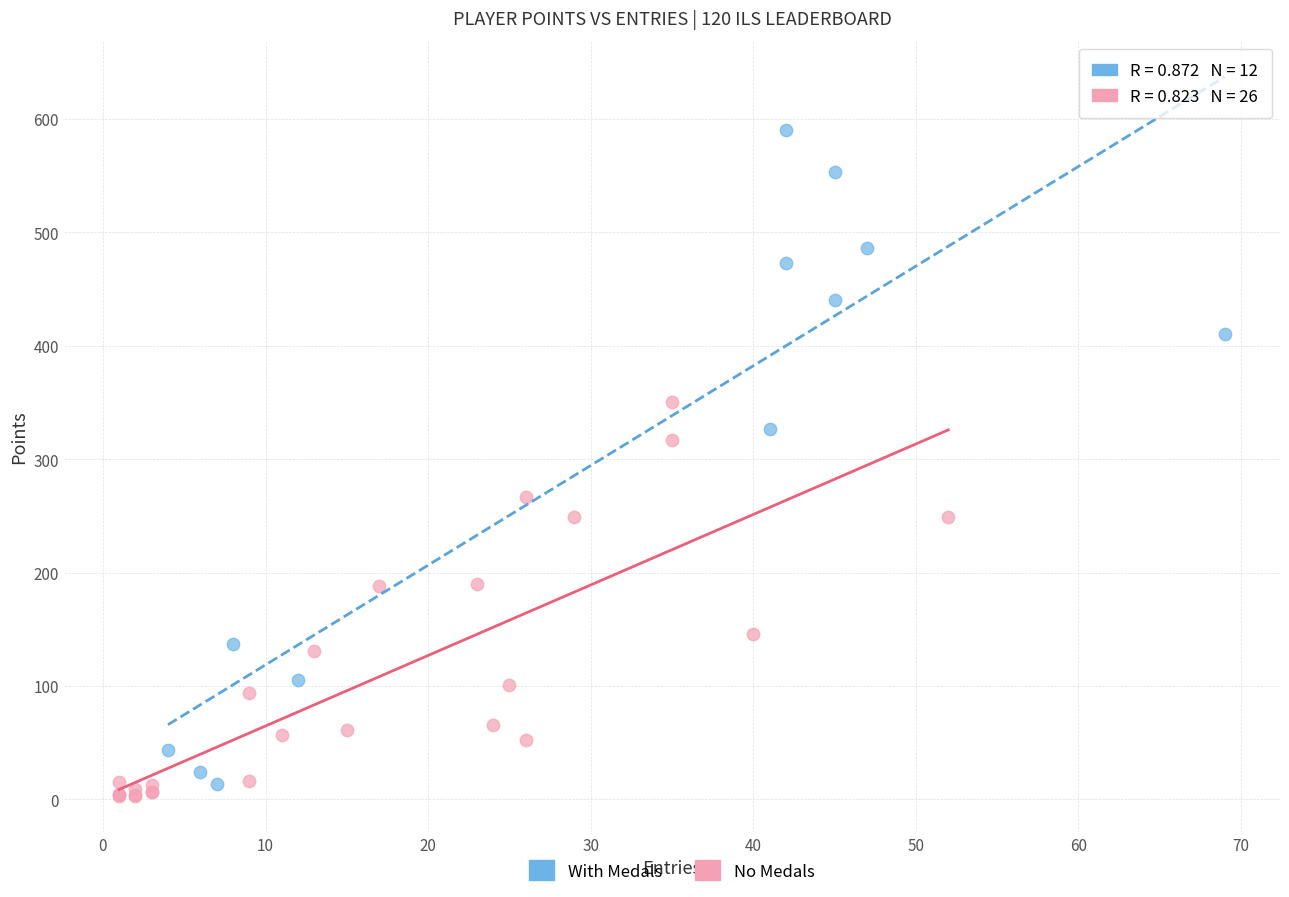

Which series reaches the minimum Y coordinate?

No Medals